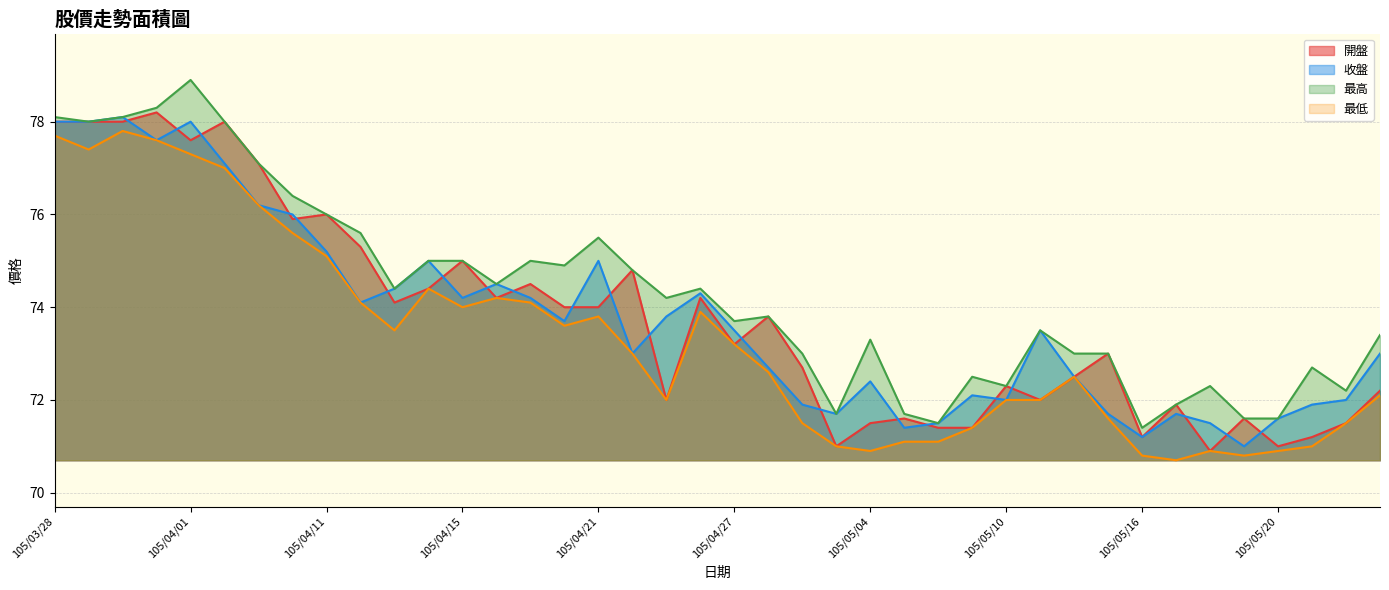

True or false: 收盤 and 最高 intersect in this chart.

False